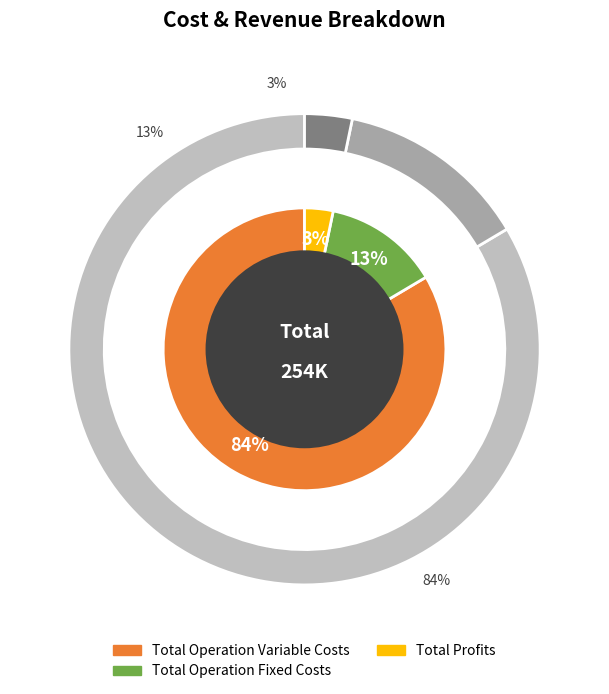

Does Total Operation Fixed Costs account for over 50% of the chart?

No